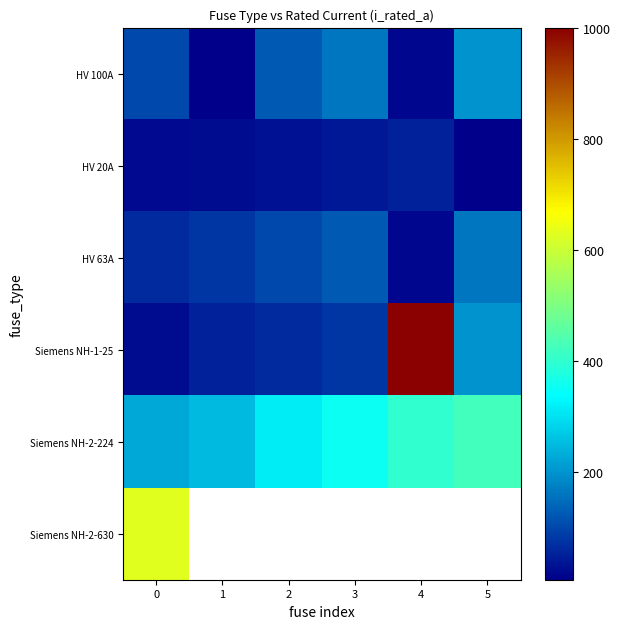

Which has a higher value, 1 or 5?

5